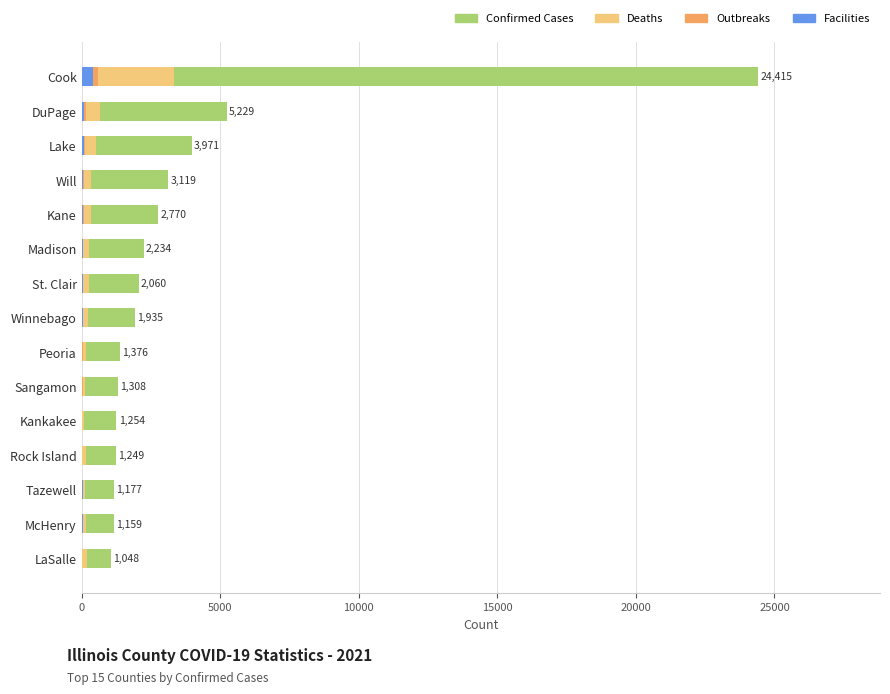

Reading left to right, transcribe all the data shown in this chart.

confirmed_cases: 24415	5229	3971	3119	2770	2234	2060	1935	1376	1308	1254	1249	1177	1159	1048
deaths: 3350	671	512	354	339	256	255	240	158	140	76	173	139	166	178
outbreaks: 596	163	127	84	102	65	55	56	34	35	24	30	36	45	22
facilities: 423	103	97	49	67	46	52	48	29	31	18	24	33	39	16